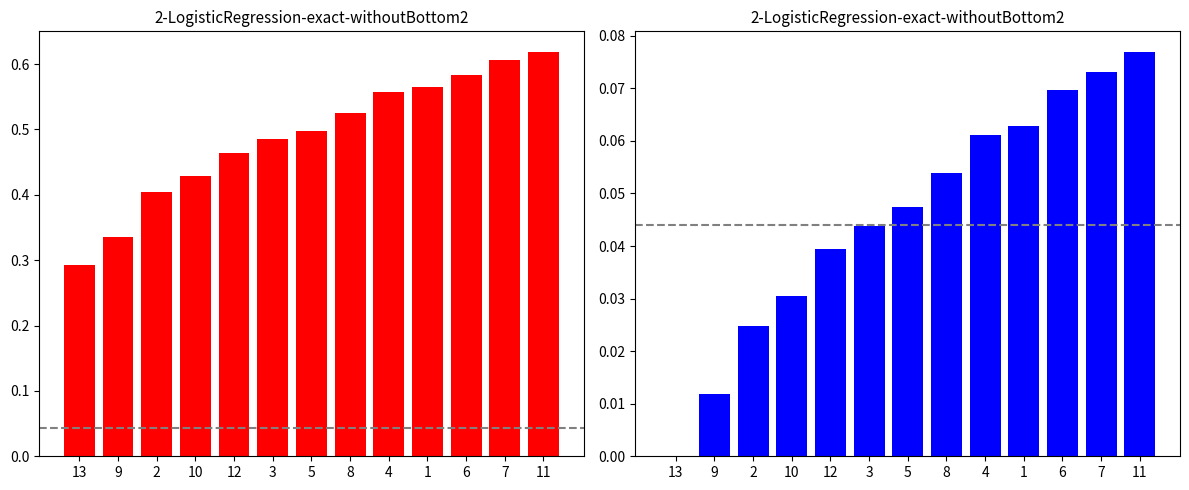

Reading right to left, list all the values displayed in this chart.

f1: 0.6	0.6	0.6	0.6	0.6	0.5	0.5	0.5	0.5	0.4	0.4	0.3	0.3
kappa: 0.1	0.1	0.1	0.1	0.1	0.1	0.0	0.0	0.0	0.0	0.0	0.0	0.0